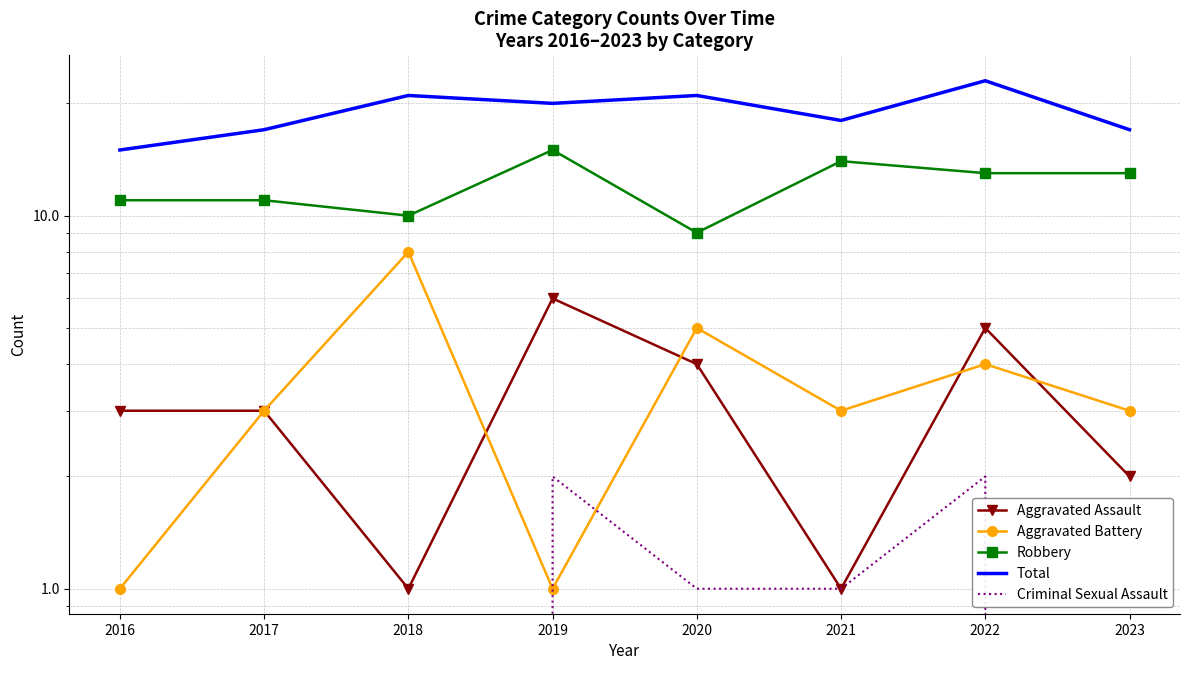

Which has a higher value, 2017 or 2021?

2017